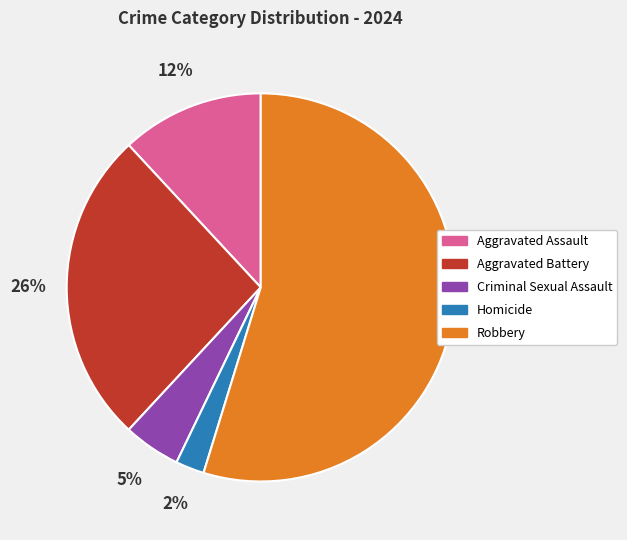

Which category has the smallest portion of the pie?

Homicide